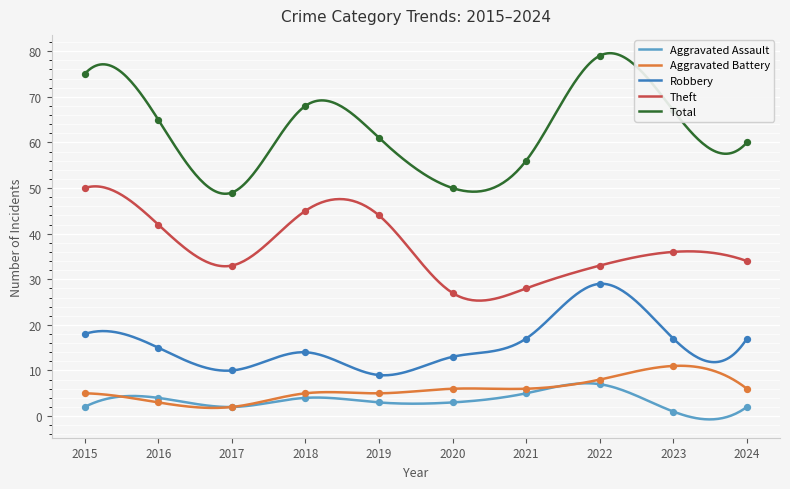

At how many categories does at least one series exceed 35?

10